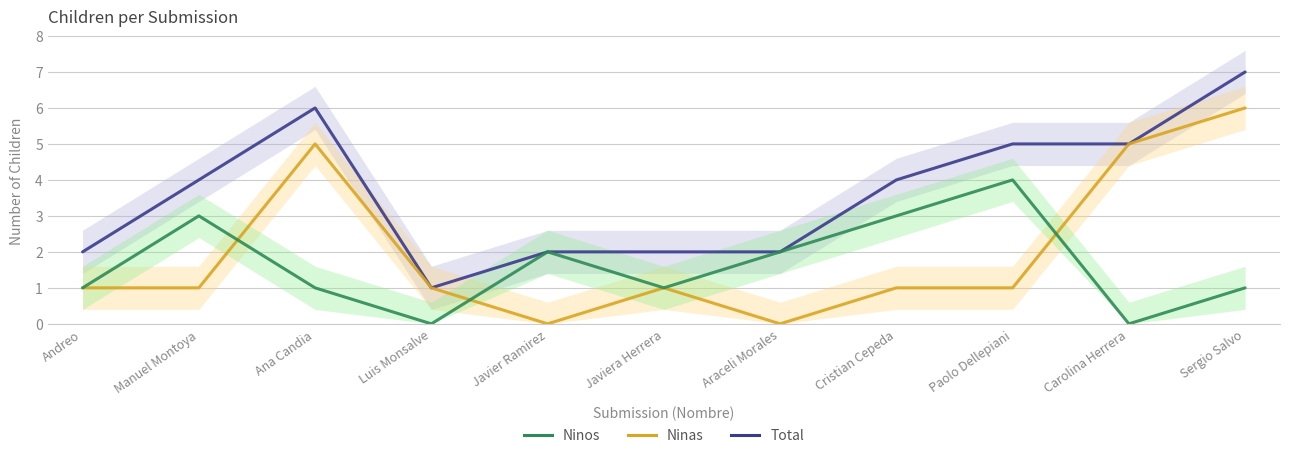

Reading left to right, what are all the values shown in this chart?

Total: Andreo=2	Manuel Montoya=4	Ana Candia=6	Luis Monsalve=1	Javier Ramirez=2	Javiera Herrera=2	Araceli Morales=2	Cristian Cepeda=4	Paolo Dellepiani=5	Carolina Herrera=5	Sergio Salvo=7
Ninas: Andreo=1	Manuel Montoya=1	Ana Candia=5	Luis Monsalve=1	Javier Ramirez=0	Javiera Herrera=1	Araceli Morales=0	Cristian Cepeda=1	Paolo Dellepiani=1	Carolina Herrera=5	Sergio Salvo=6
Ninos: Andreo=1	Manuel Montoya=3	Ana Candia=1	Luis Monsalve=0	Javier Ramirez=2	Javiera Herrera=1	Araceli Morales=2	Cristian Cepeda=3	Paolo Dellepiani=4	Carolina Herrera=0	Sergio Salvo=1